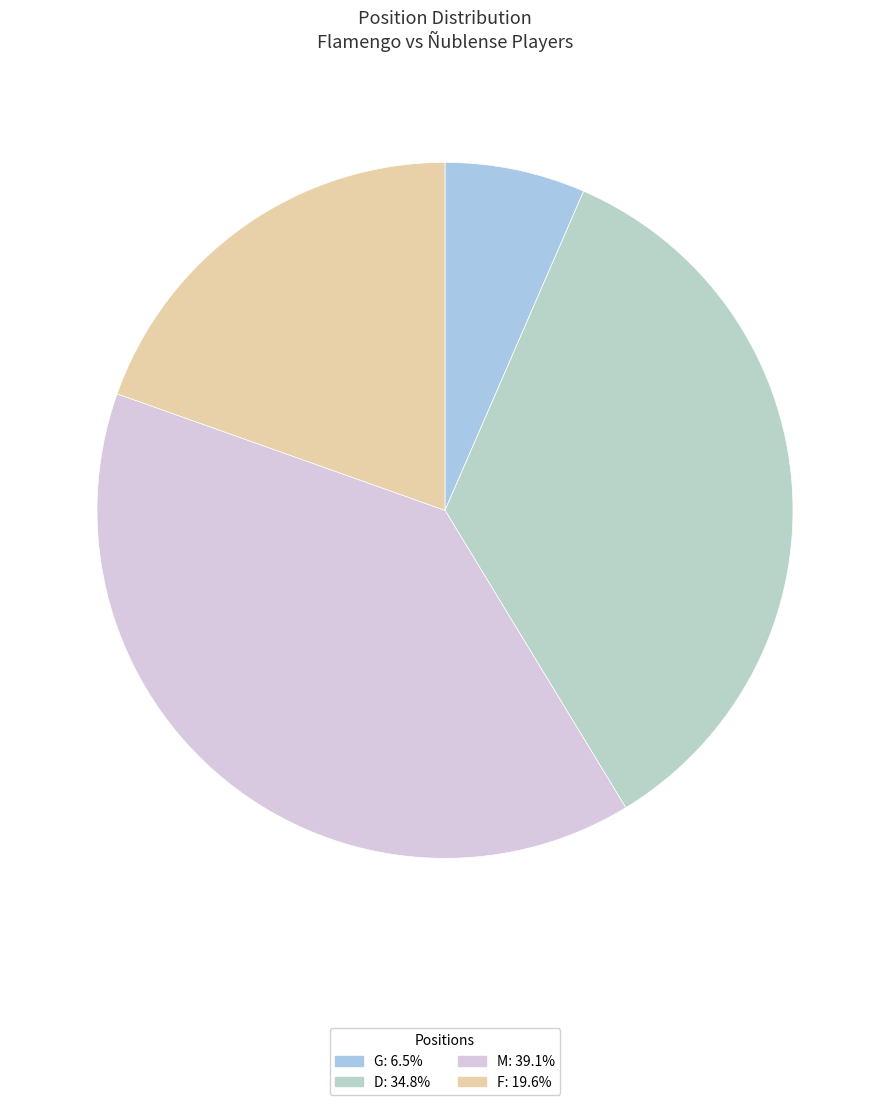

Count the number of slices in the pie.

4